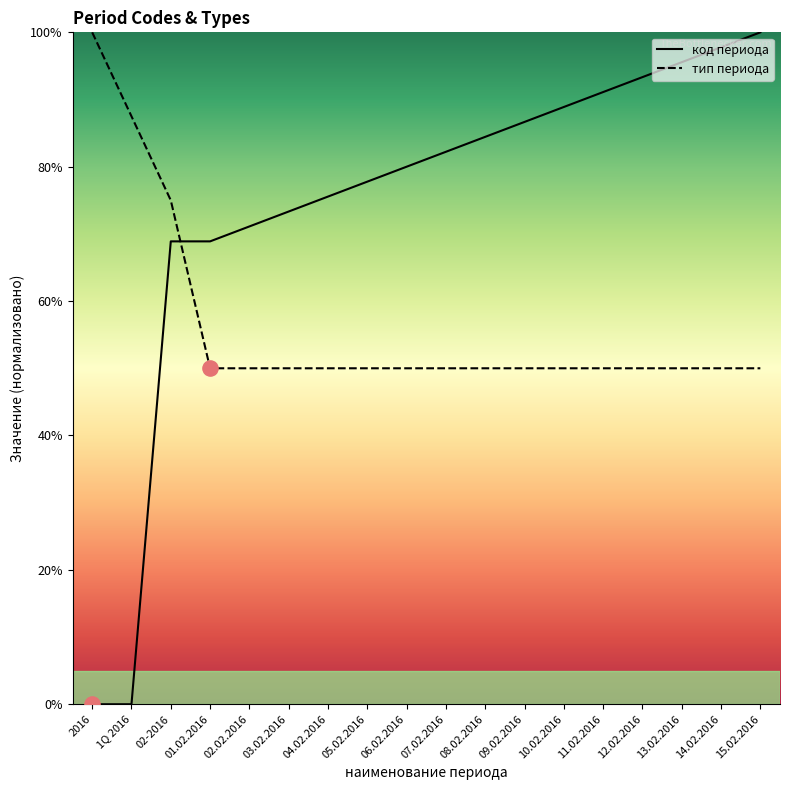

At how many categories does at least one series exceed 20?

18